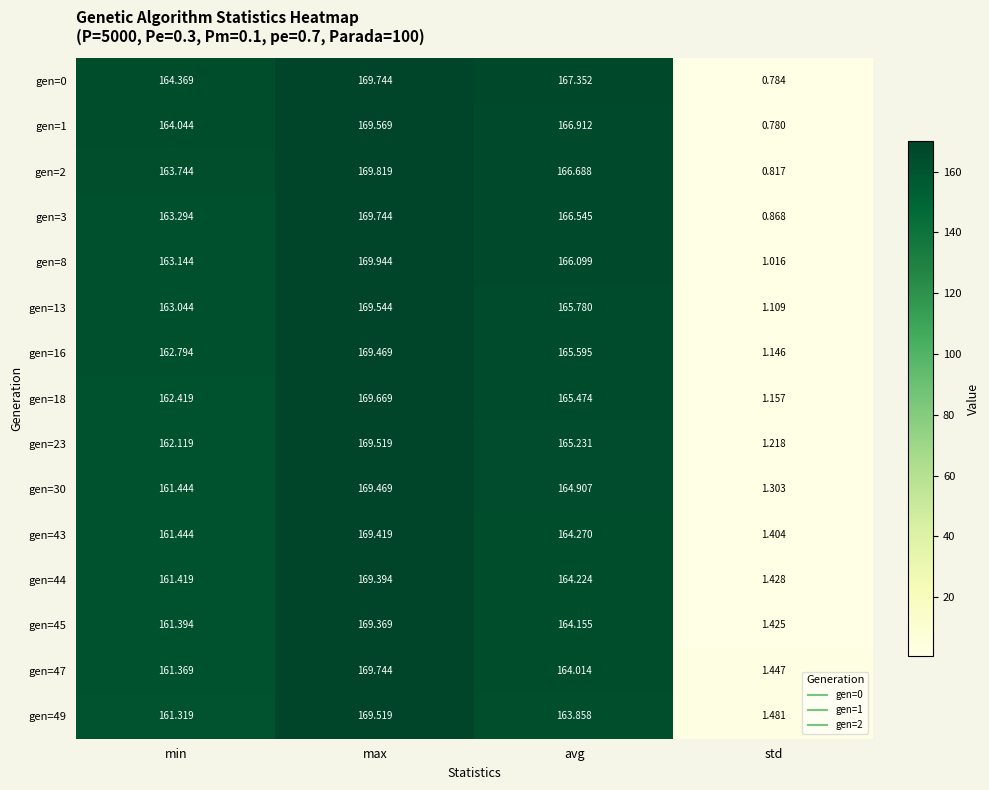

How many categories are shown in the chart?

4